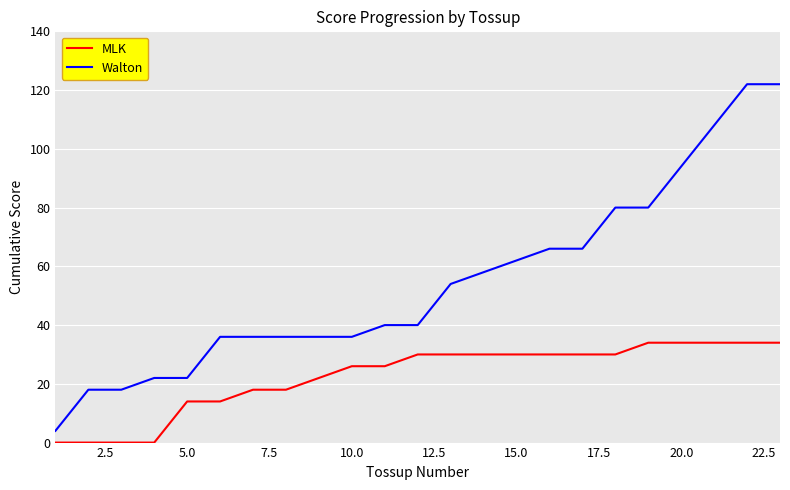

True or false: Walton and MLK cross at least once.

False